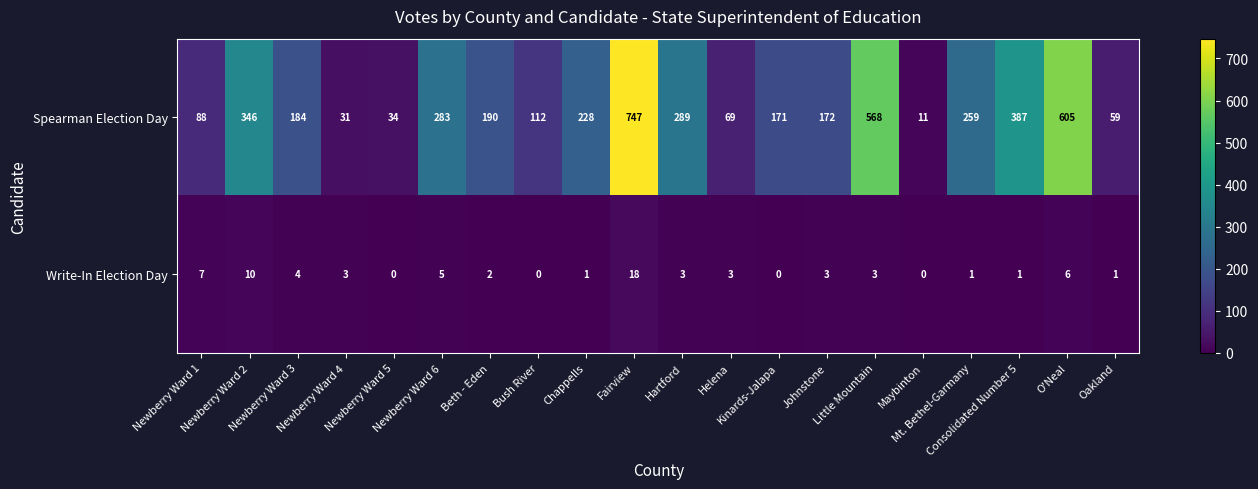

What is the sum of all Write-In Election Day values?

71